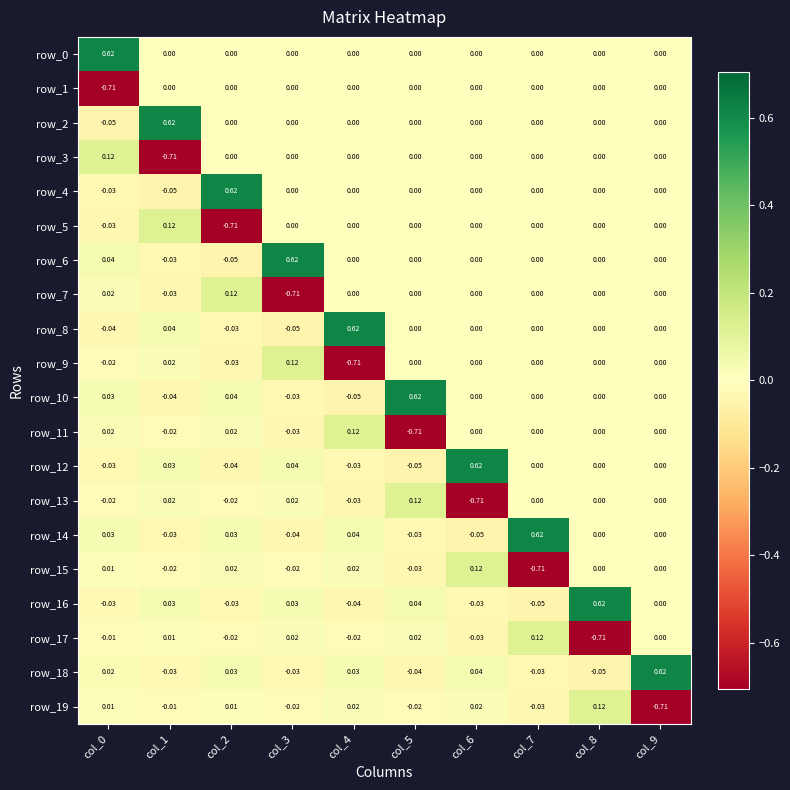

Is the value of row_18 at col_7 greater than the value of row_6 at col_5?

No